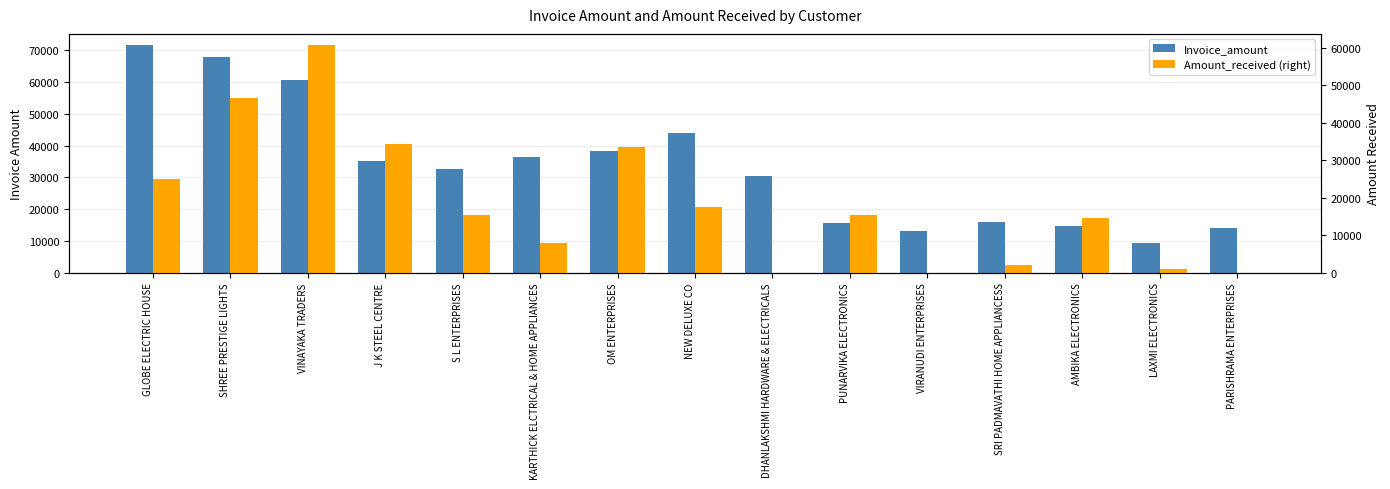

Does the chart contain stacked bars?

No